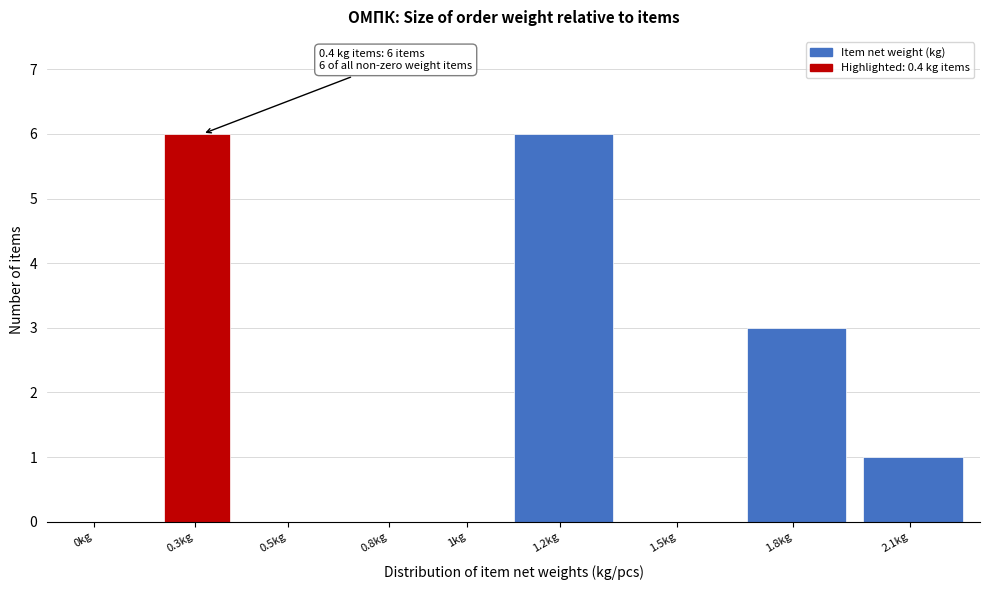

Reading left to right, what are all the values shown in this chart?

0kg=0	0.3kg=6	0.5kg=0	0.8kg=0	1kg=0	1.2kg=6	1.5kg=0	1.8kg=3	2.1kg=1